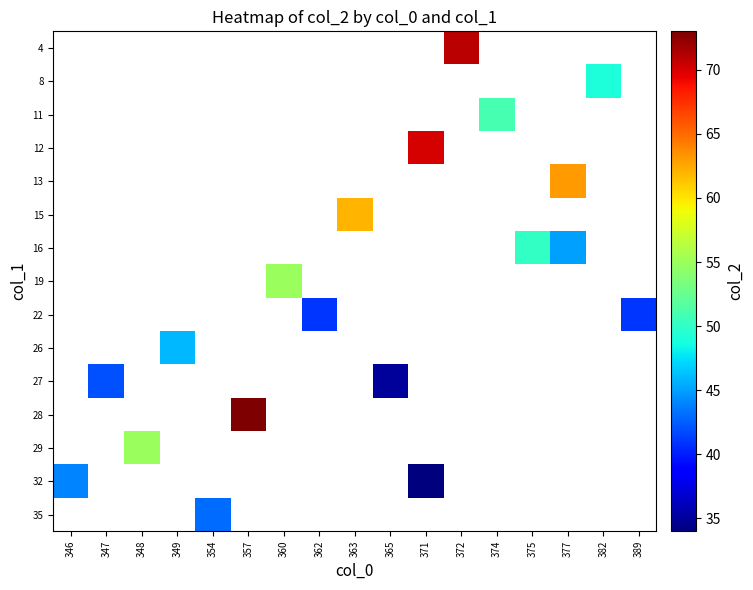

At which category does the chart reach its minimum across all series?

371